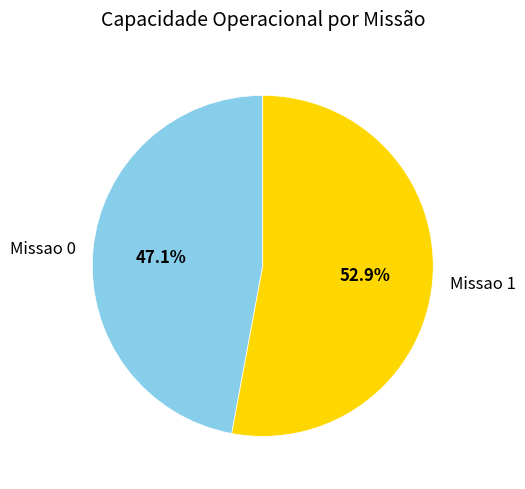

What percentage is NOT represented by Missao 1?

47.1%